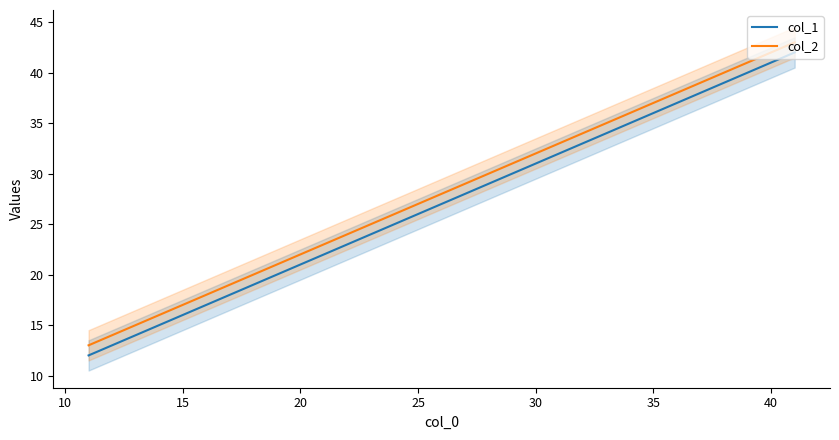

True or false: col_1 and col_2 intersect in this chart.

False